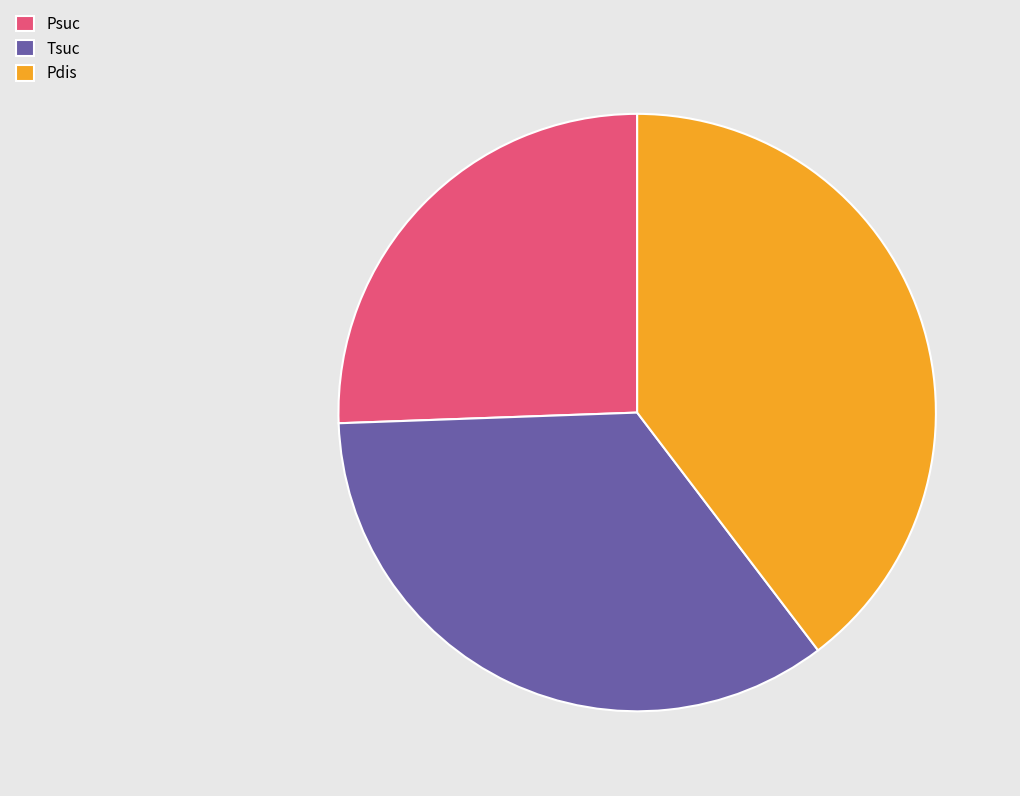

The Pdis slice represents 33% of the pie. True or false?

False